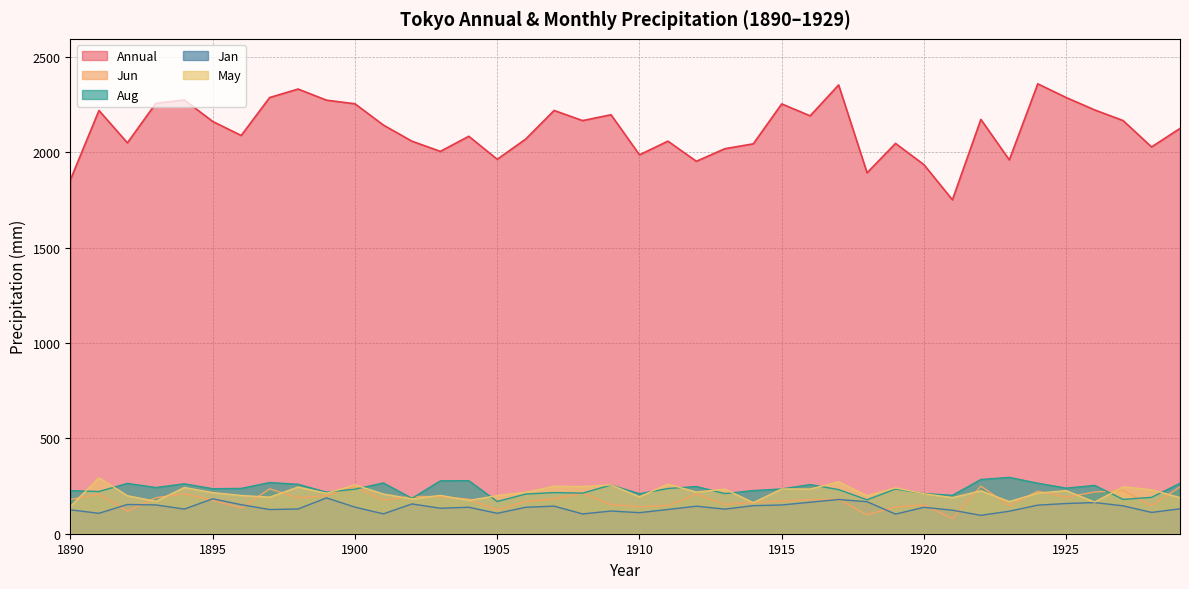

True or false: Aug has a value of 242.3 at 1893.

True